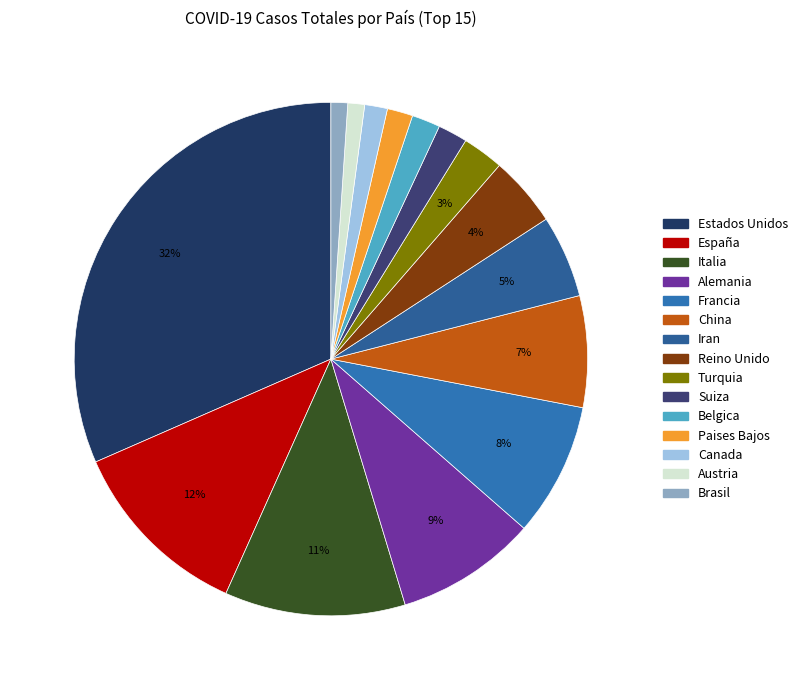

Does Estados Unidos account for over 50% of the chart?

No